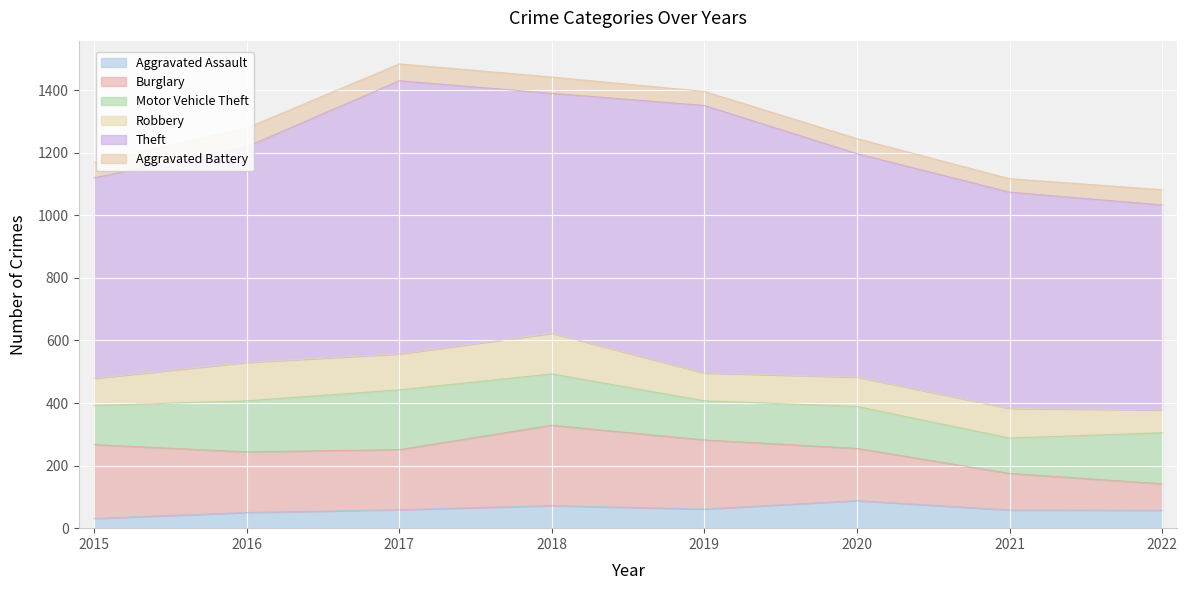

How many series are shown in this chart?

6